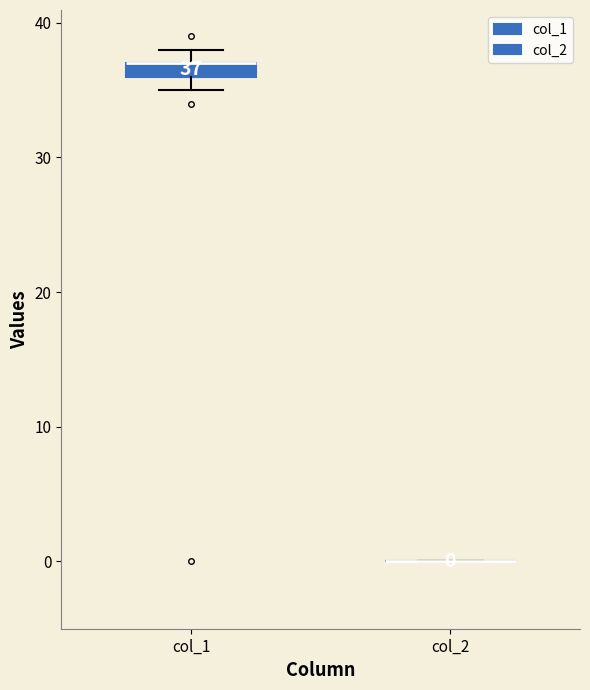

Which box is the tallest, from its lower edge to its upper edge?

col_1